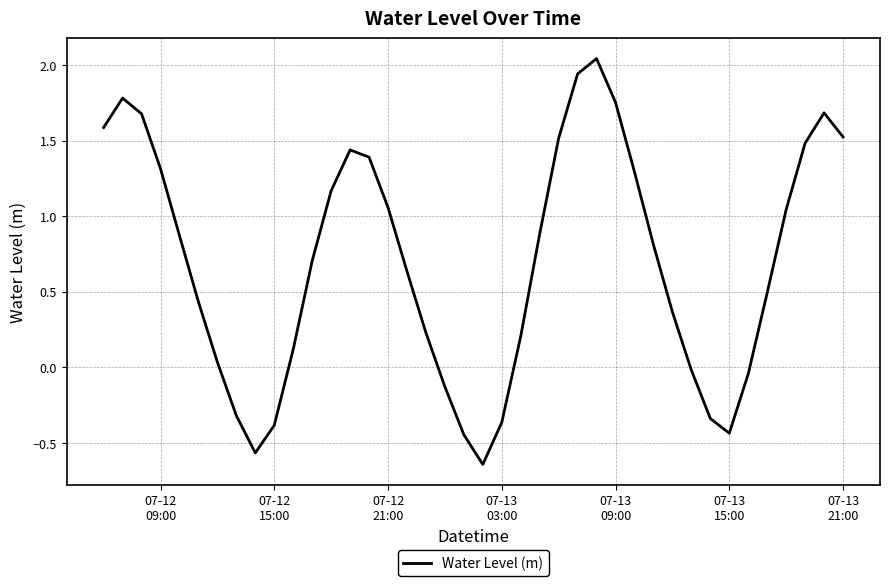

What is the difference between the maximum and minimum values?

2.7